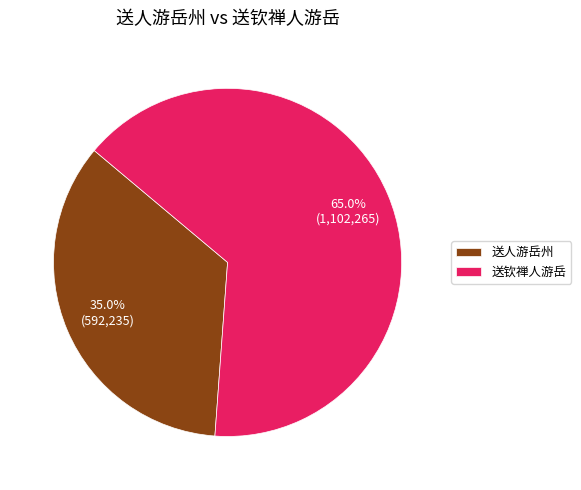

Which slice is the smallest?

送人游岳州